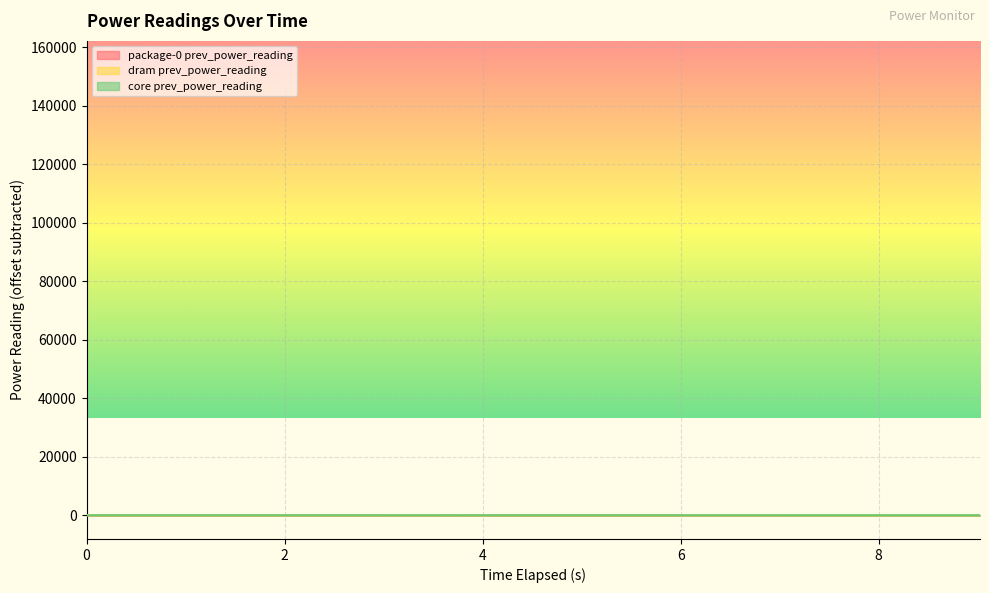

How many data points in core prev_power_reading are less than 5?

5